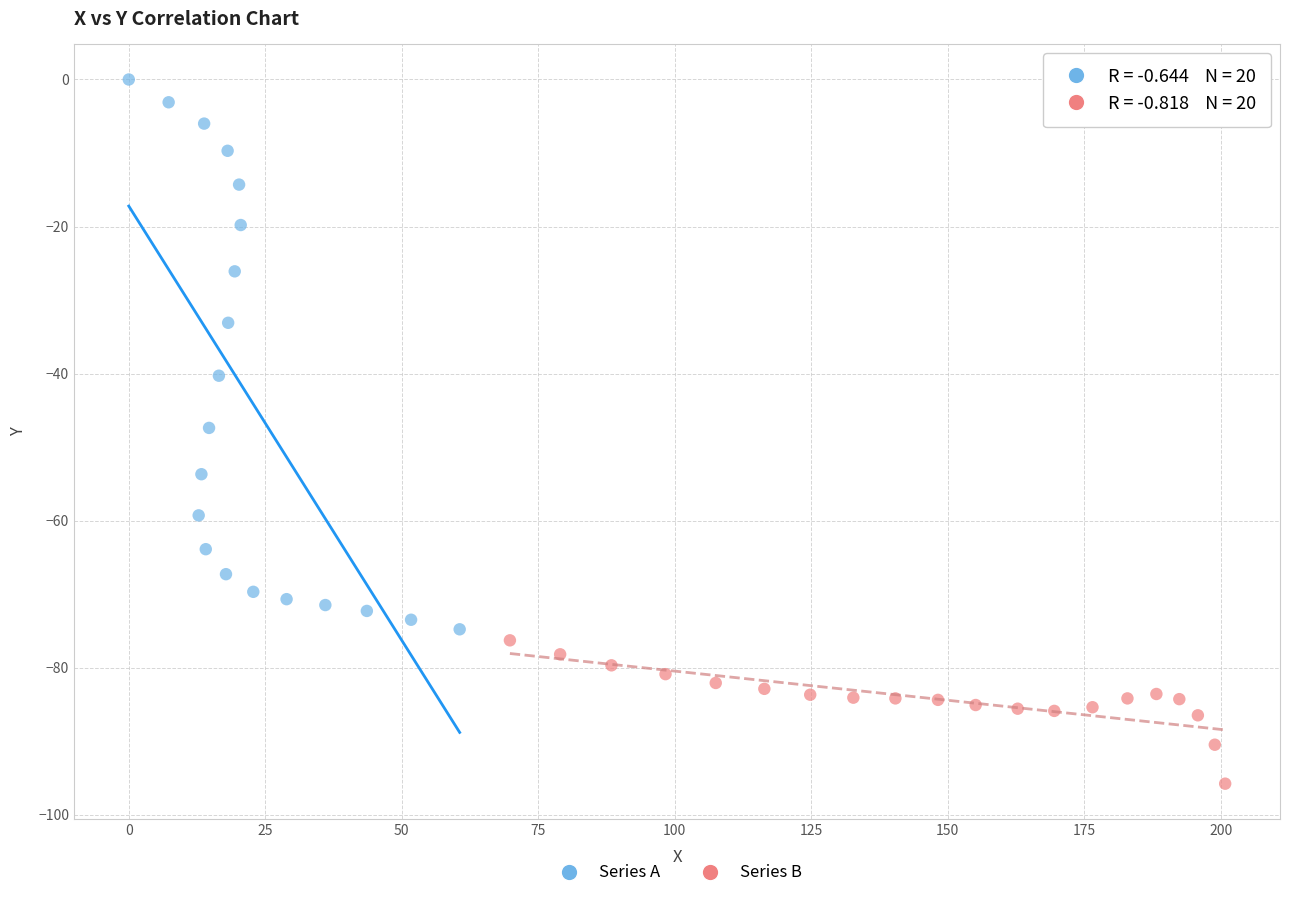

Which series contains the highest Y value?

Series A